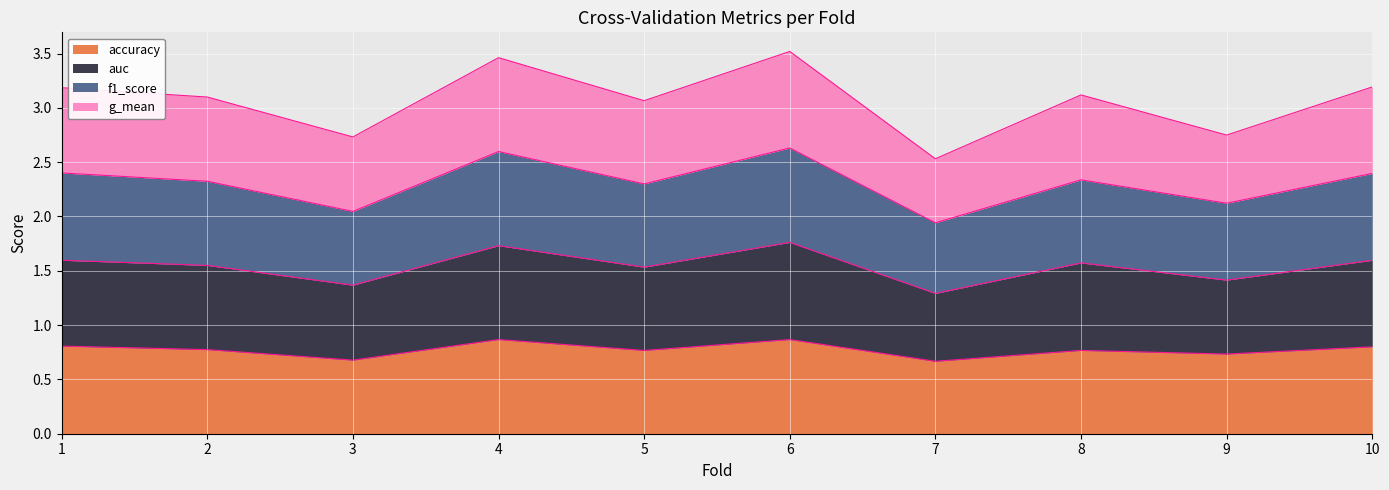

What is the value of the accuracy point at the 3rd from the left?

0.7